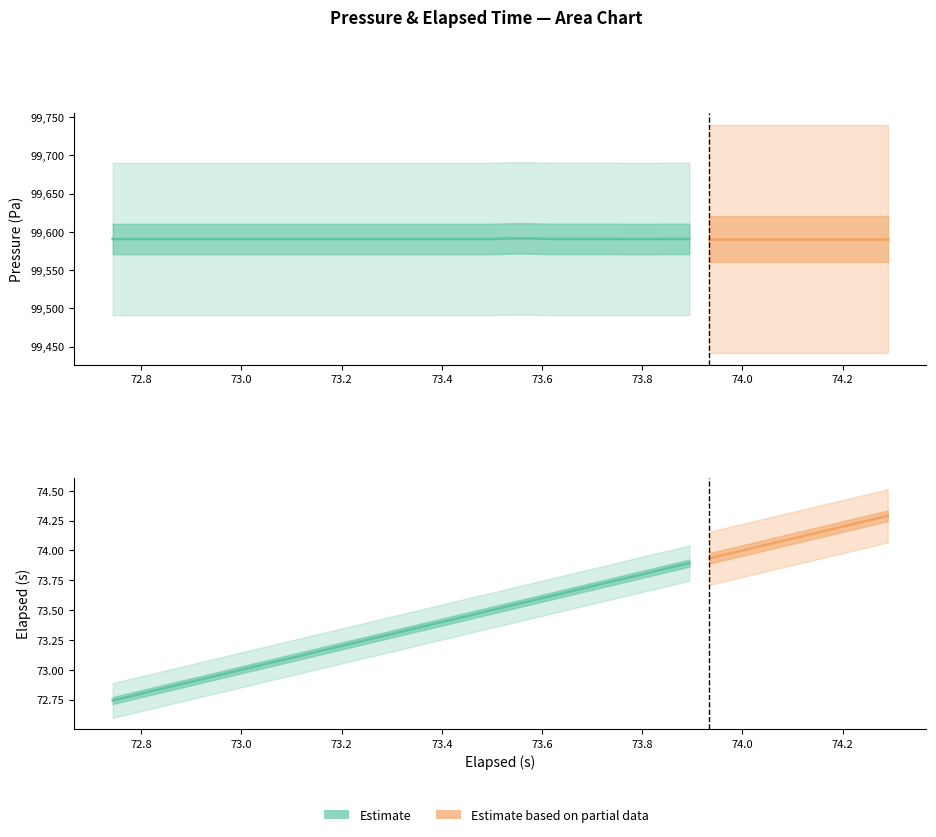

True or false: elapsed (s) has more than 1 points higher than both neighbors.

False